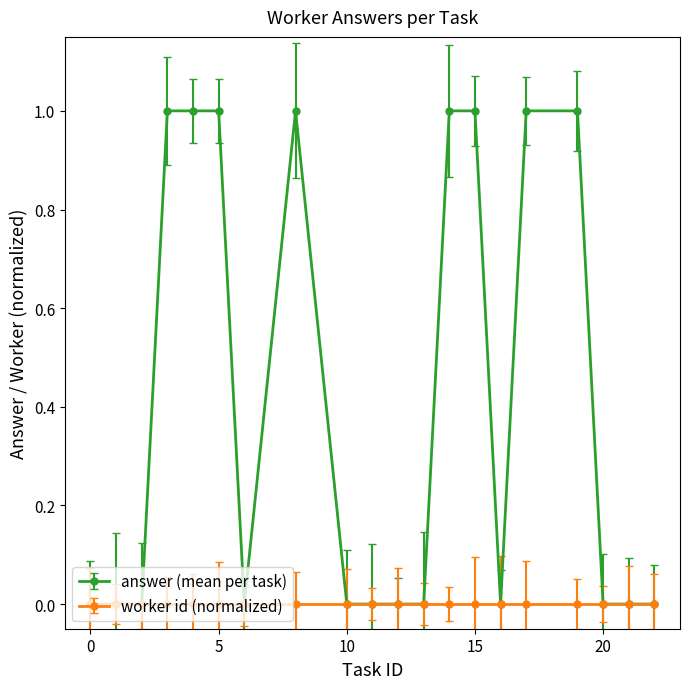

Rank the series by their maximum value, from highest to lowest.

answer (mean per task), worker id (normalized)